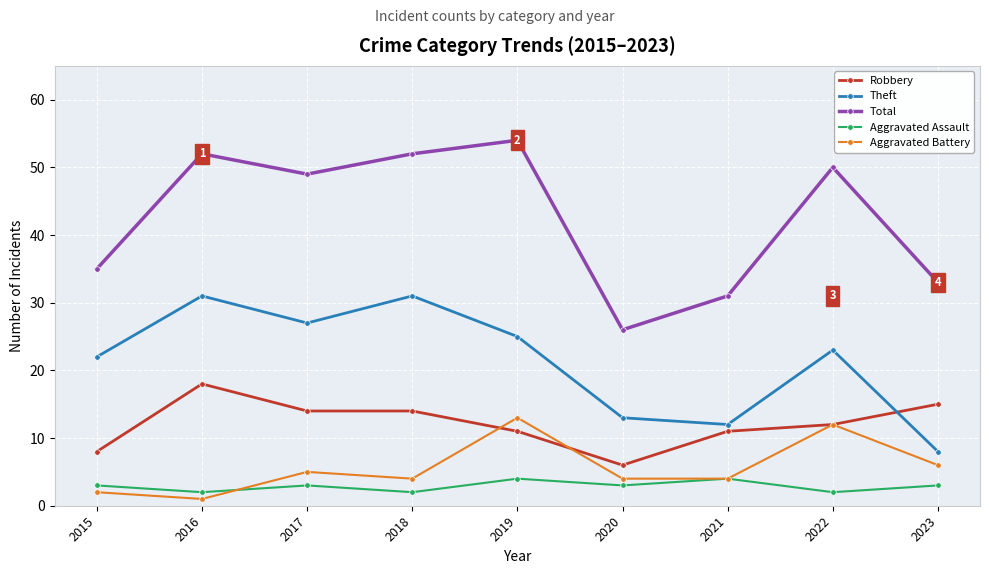

Reading right to left, transcribe all the data shown in this chart.

Robbery: 15	12	11	6	11	14	14	18	8
Theft: 8	23	12	13	25	31	27	31	22
Total: 33	50	31	26	54	52	49	52	35
Aggravated Assault: 3	2	4	3	4	2	3	2	3
Aggravated Battery: 6	12	4	4	13	4	5	1	2